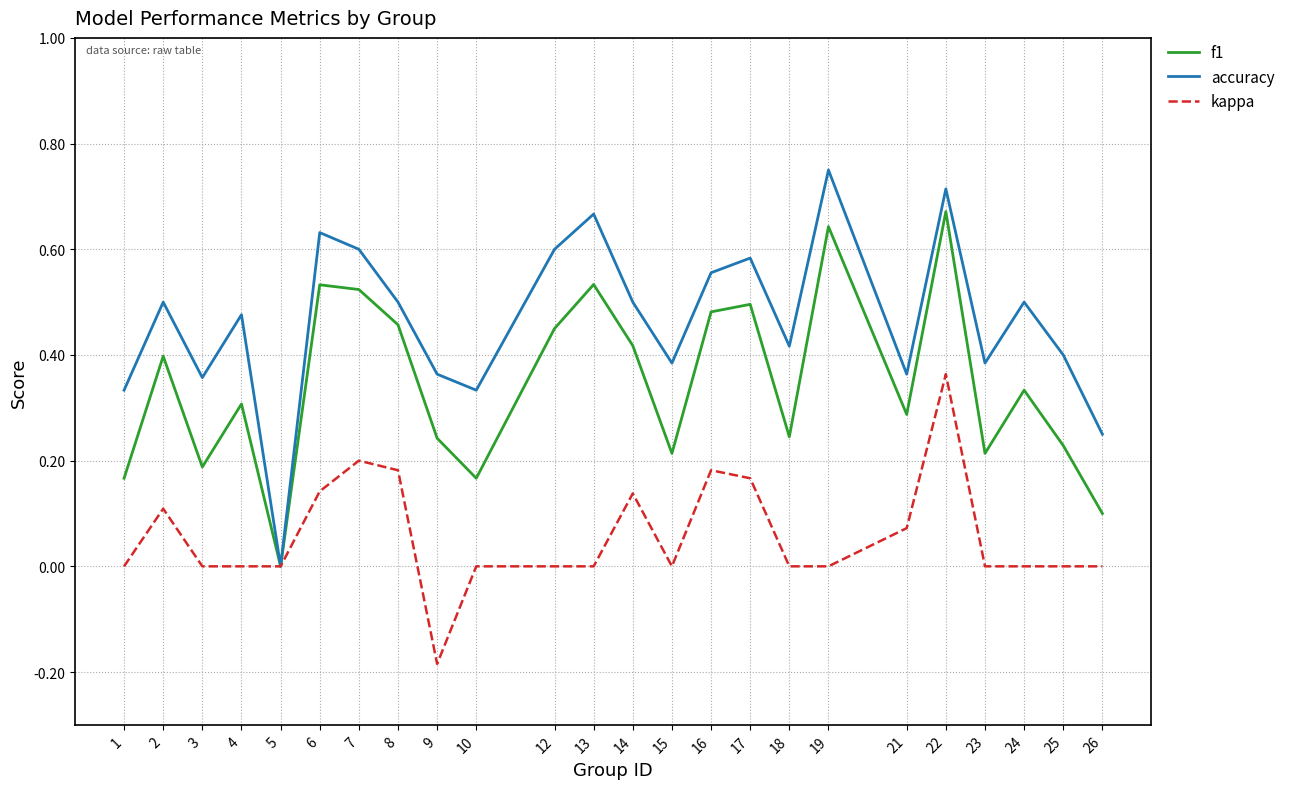

The value of f1 at 24 is 0.3. True or false?

True